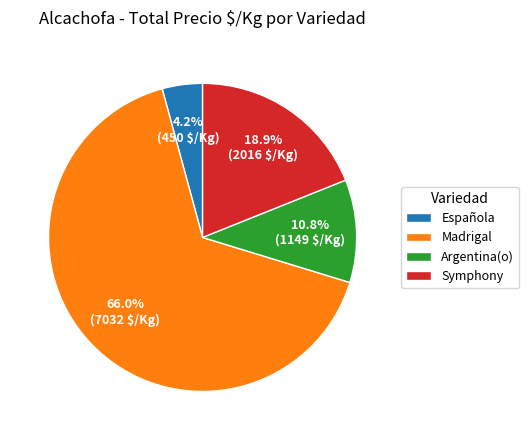

Which has a higher value, Española or Madrigal?

Madrigal